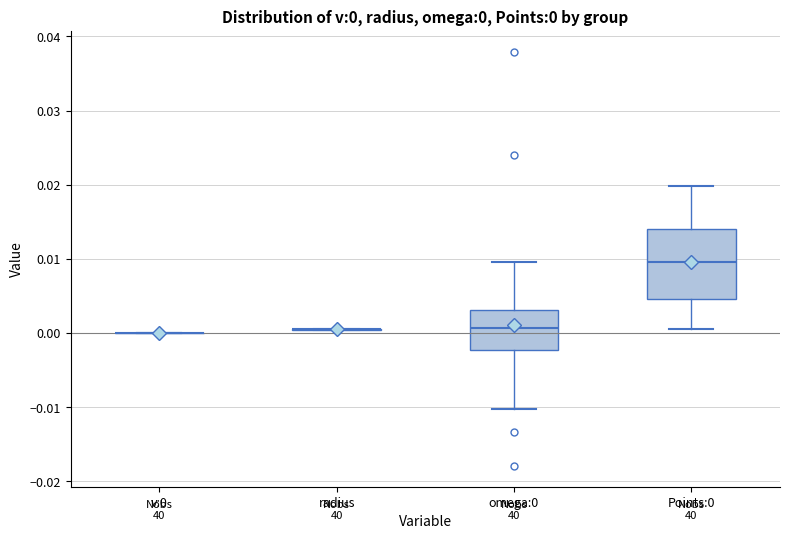

Which box is the tallest, from its lower edge to its upper edge?

Points:0